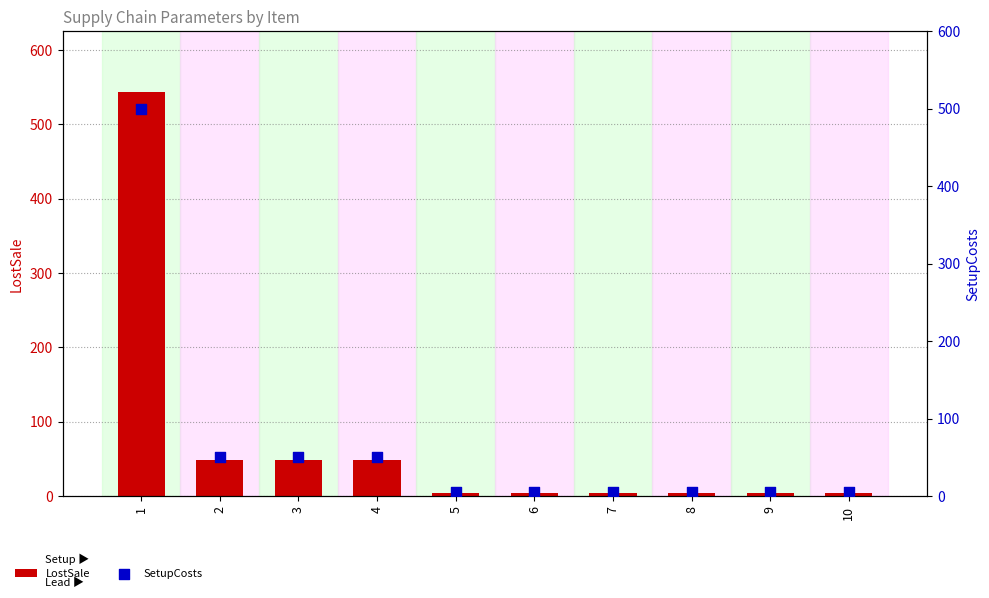

Which series has the largest Y range (max minus min)?

LostSale